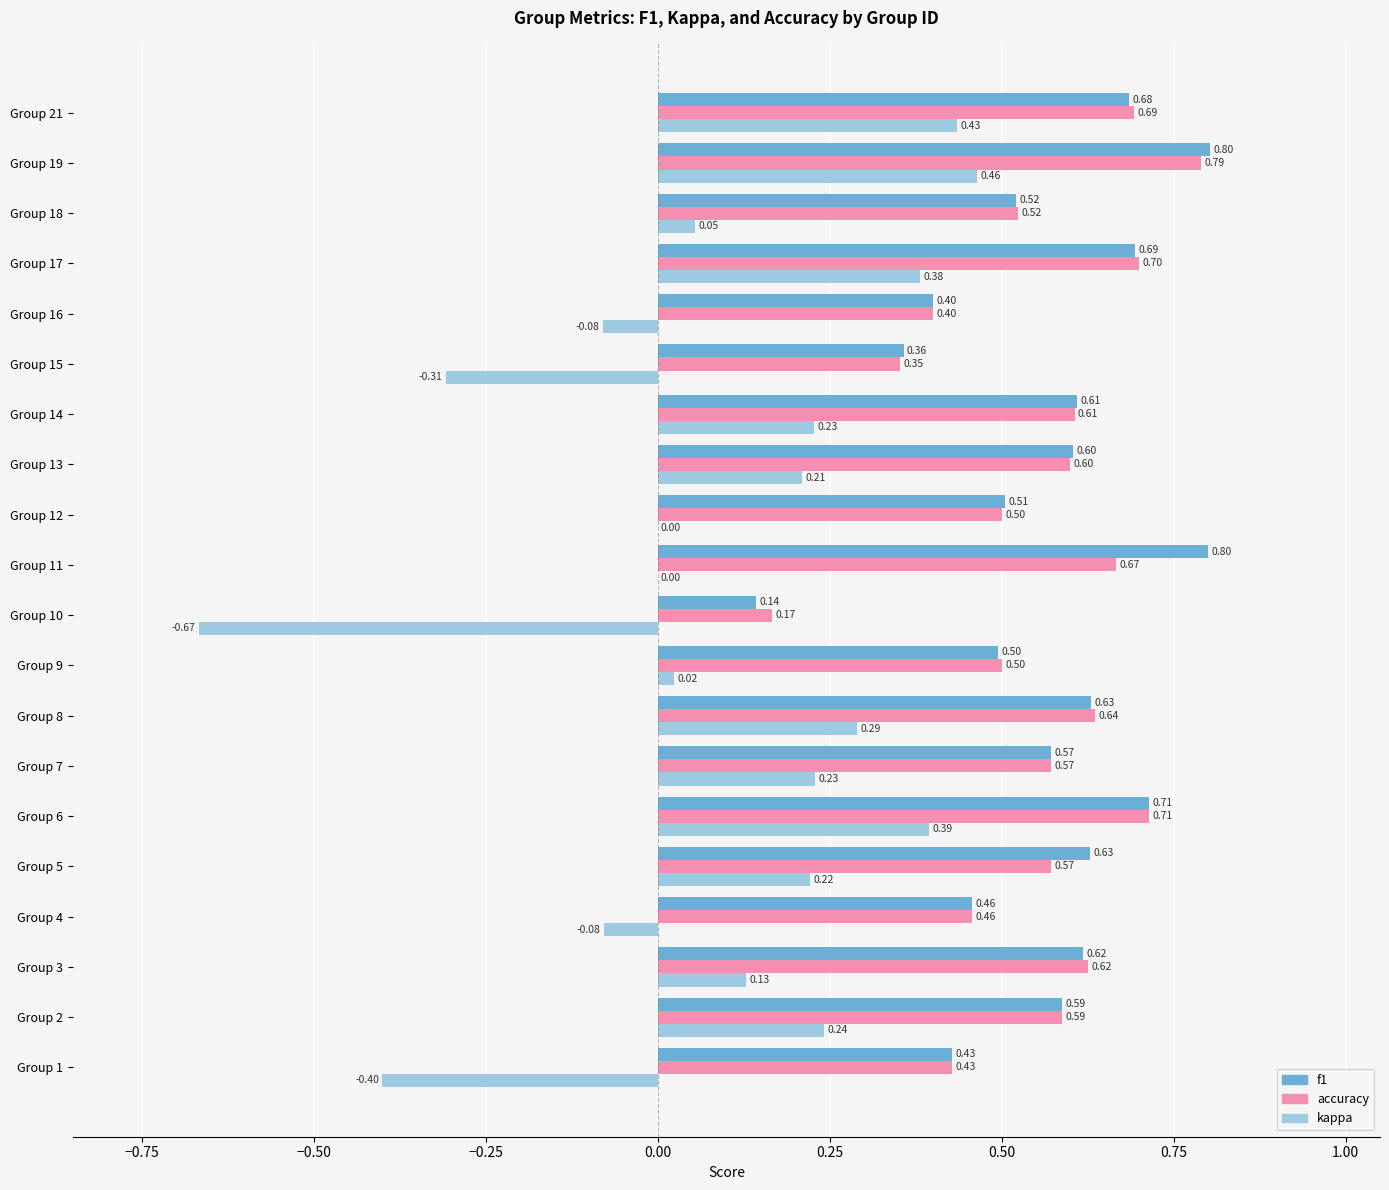

At which category is the sum across all series the highest?

Group 19